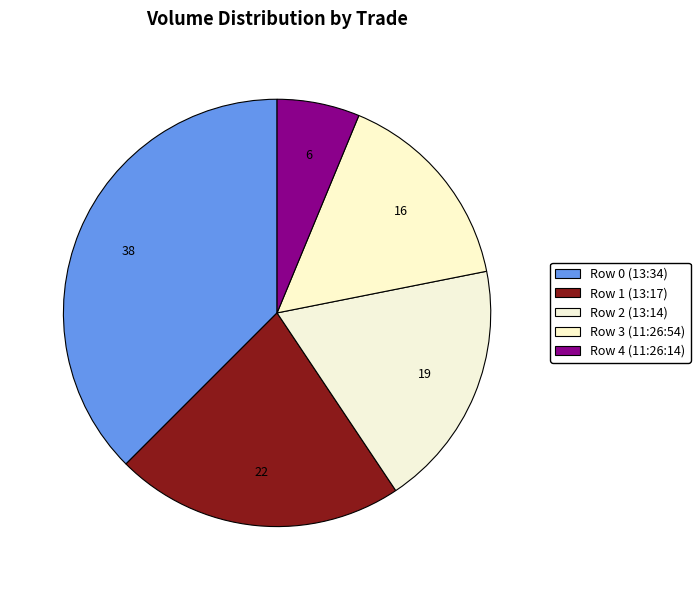

Is it true that Row 3 (11:26:54) is 16% of the pie?

True